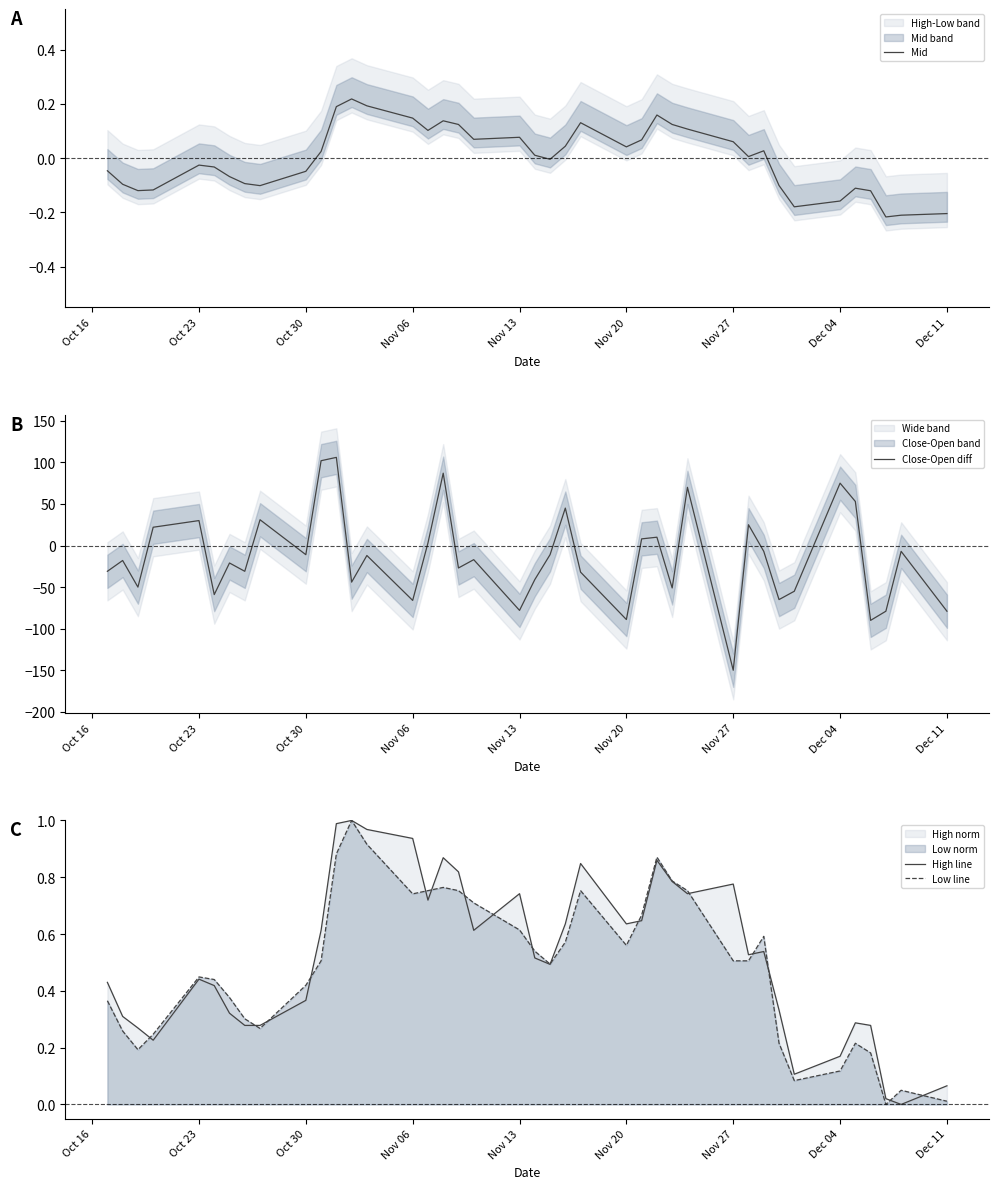

True or false: Low line has a value of 0.1 at Nov 20.

False